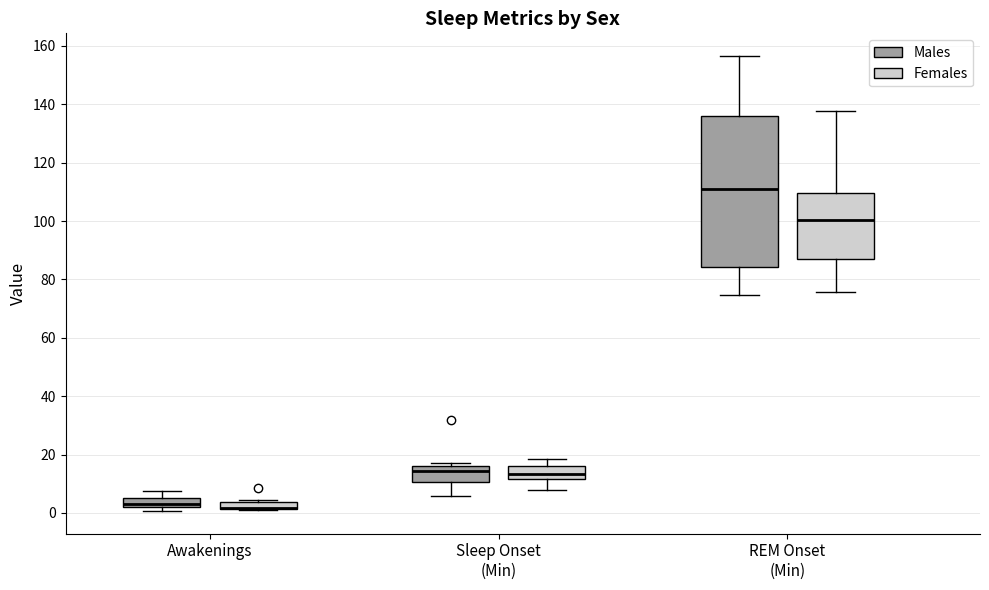

Where is the lower edge of the box for Sleep Onset (Min) (Males) on the y-axis? The values are not printed on the chart, so give them approximately, as read against the axis.

10